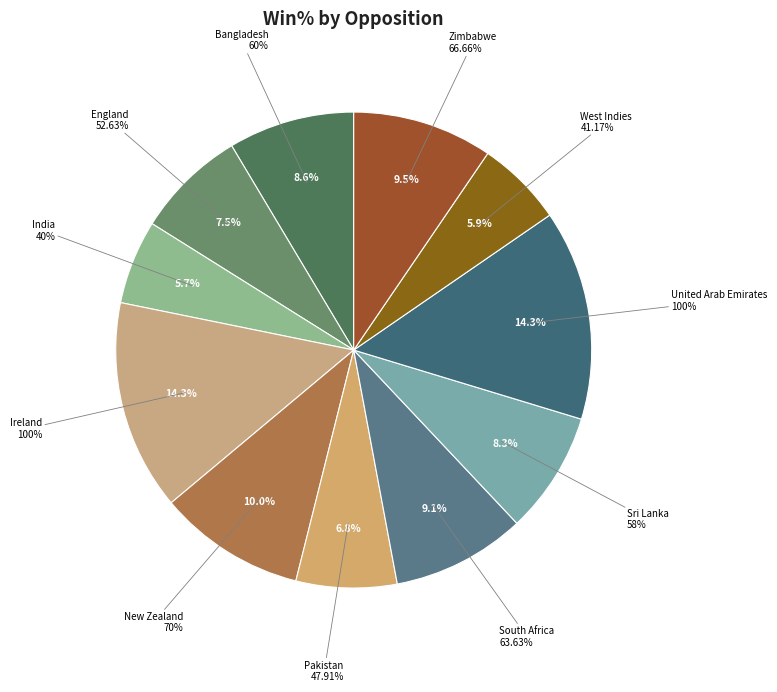

Is the sum of New Zealand and West Indies greater than half?

No